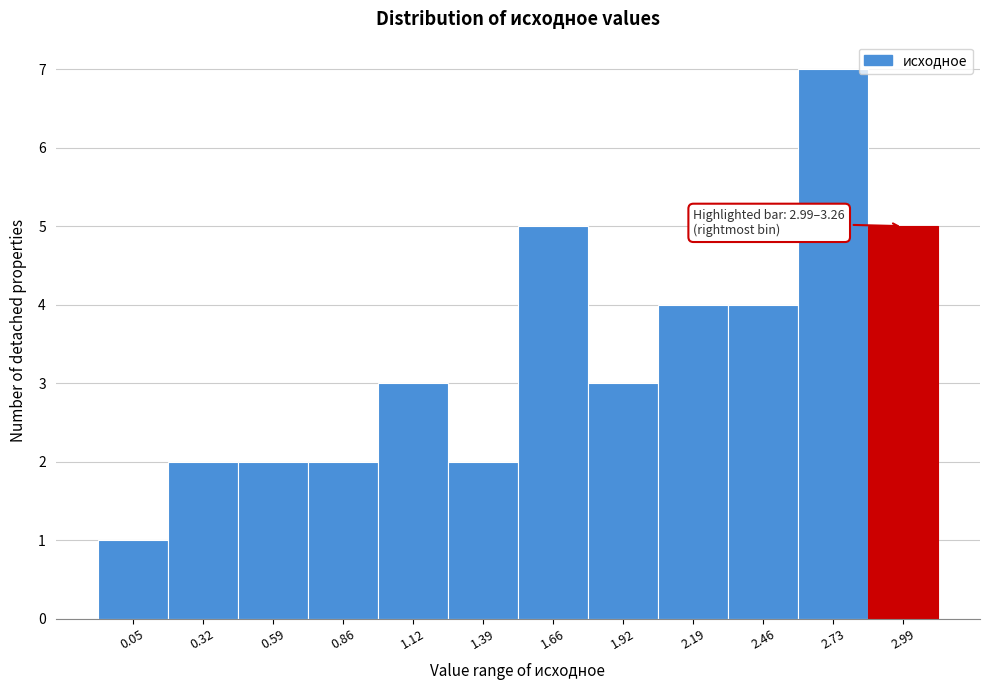

Reading left to right, list all the values displayed in this chart.

0.05=1	0.32=2	0.59=2	0.86=2	1.12=3	1.39=2	1.66=5	1.92=3	2.19=4	2.46=4	2.73=7	2.99=5